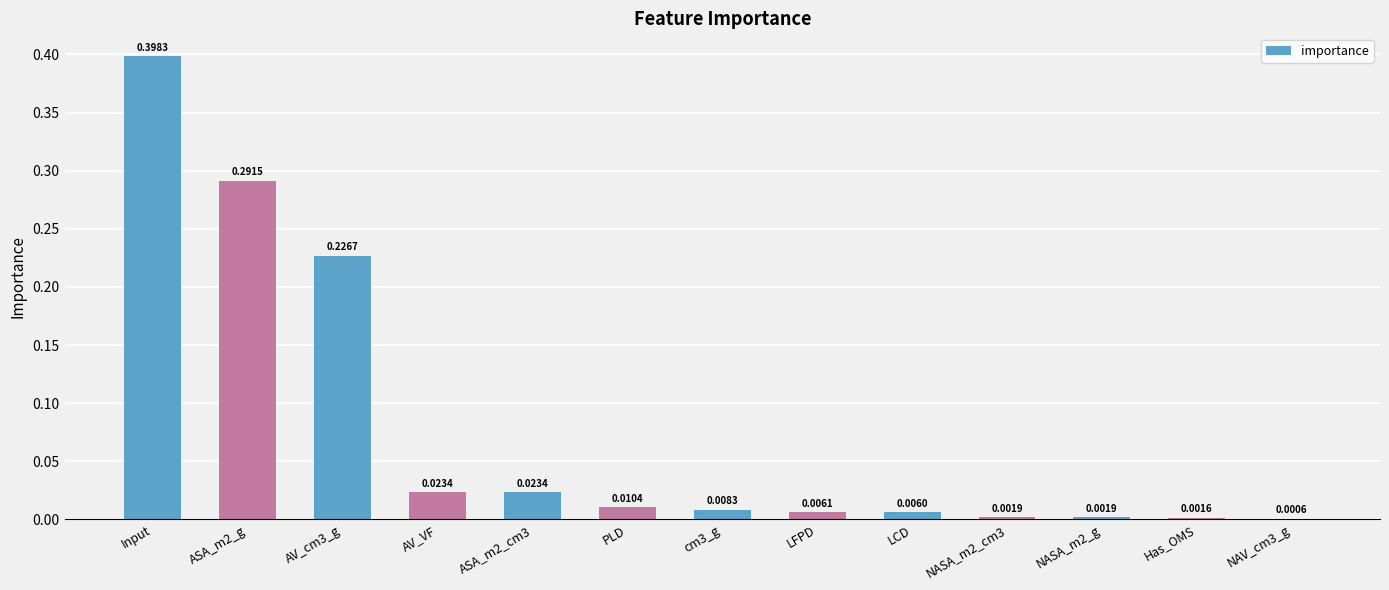

Where is the data nearest to the value 0?

NAV_cm3_g